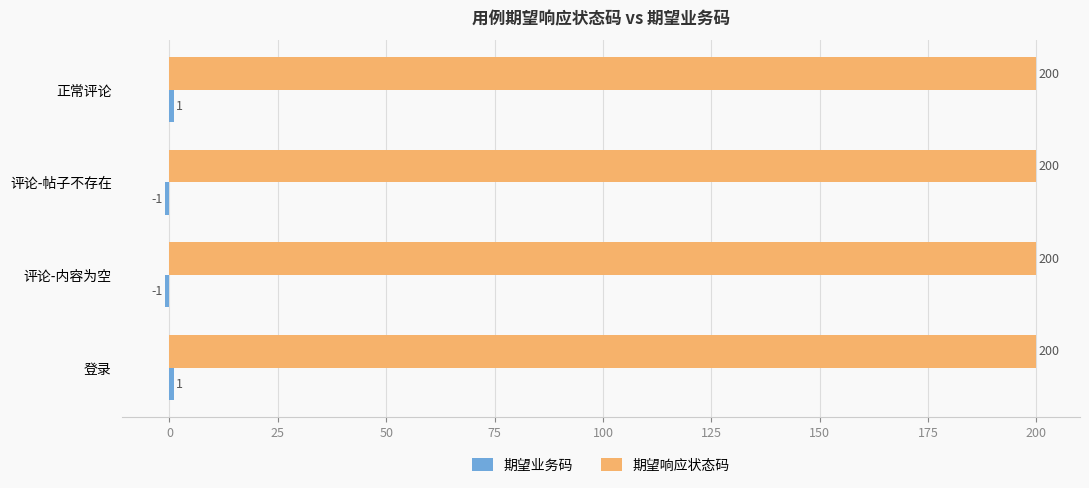

What is the maximum value shown in the chart?

200